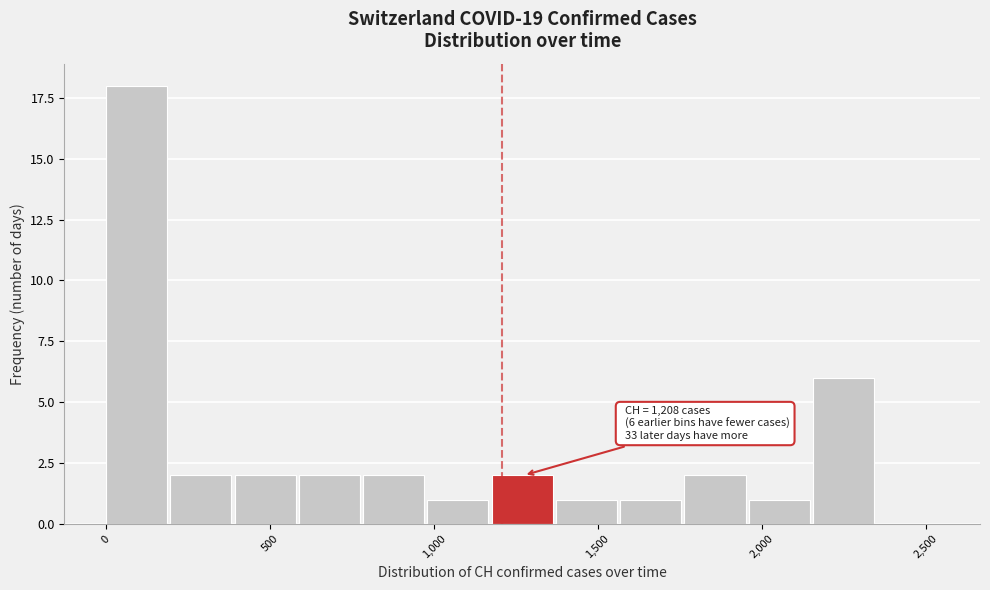

Around what value on the x-axis is the tallest bar? Give the approximate position of its centre, as read against the axis.

100